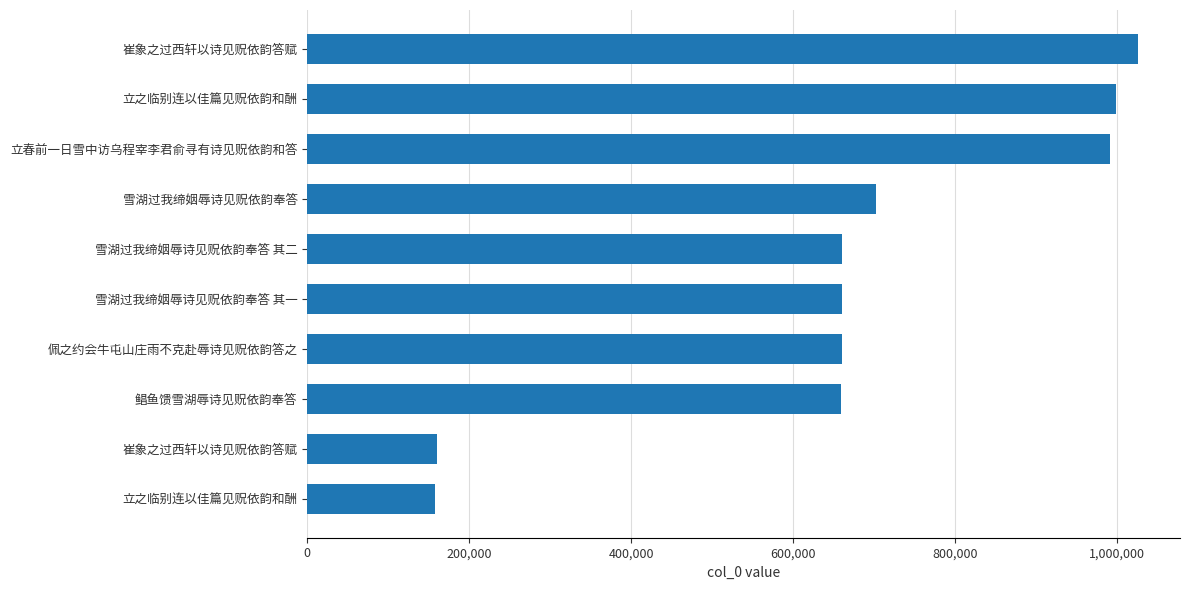

Does the chart contain stacked bars?

No